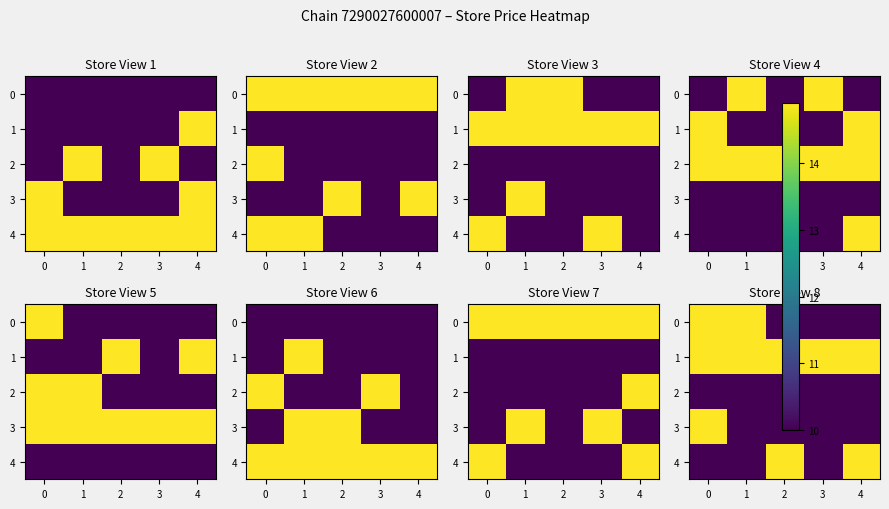

True or false: 3 has a value of 3.6 at 4.

False